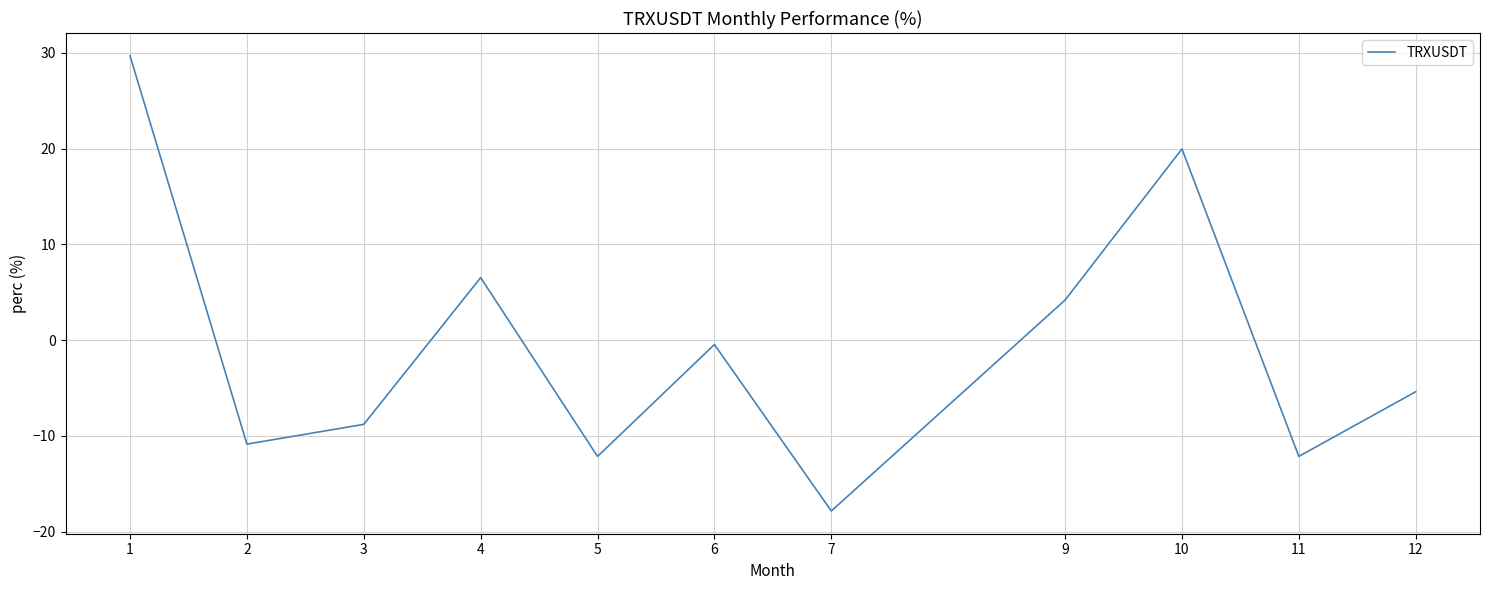

Is it true that the value at 5 is -2.5?

False